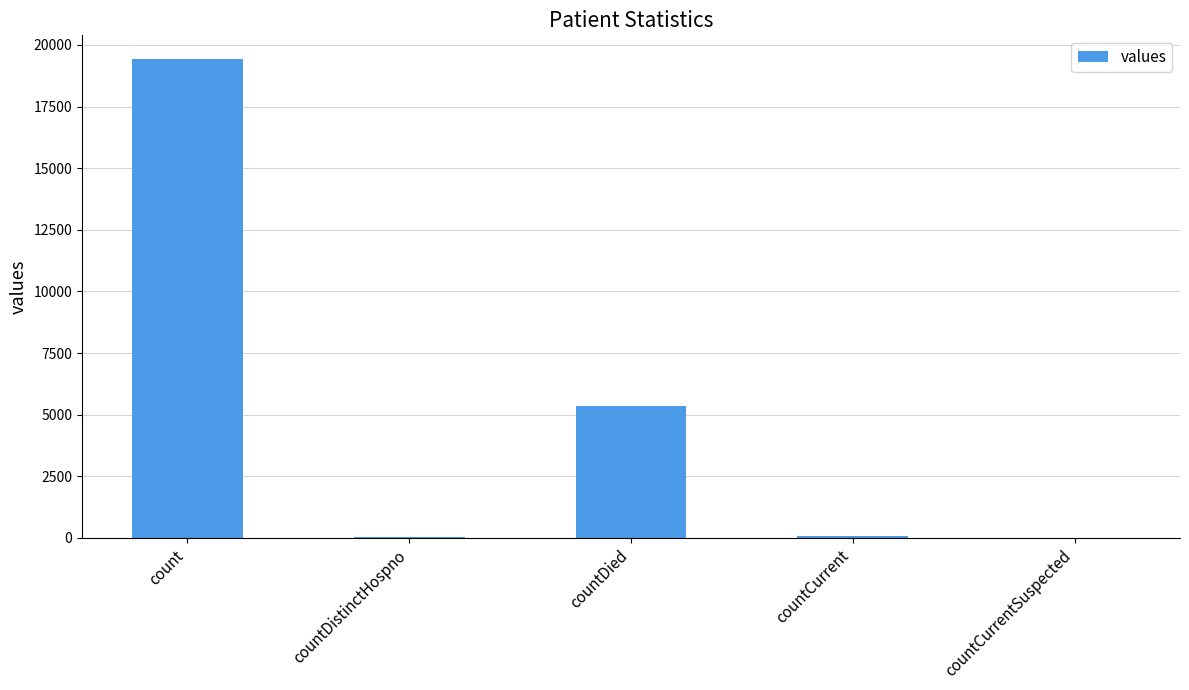

Where is the data nearest to the value 9710?

countDied